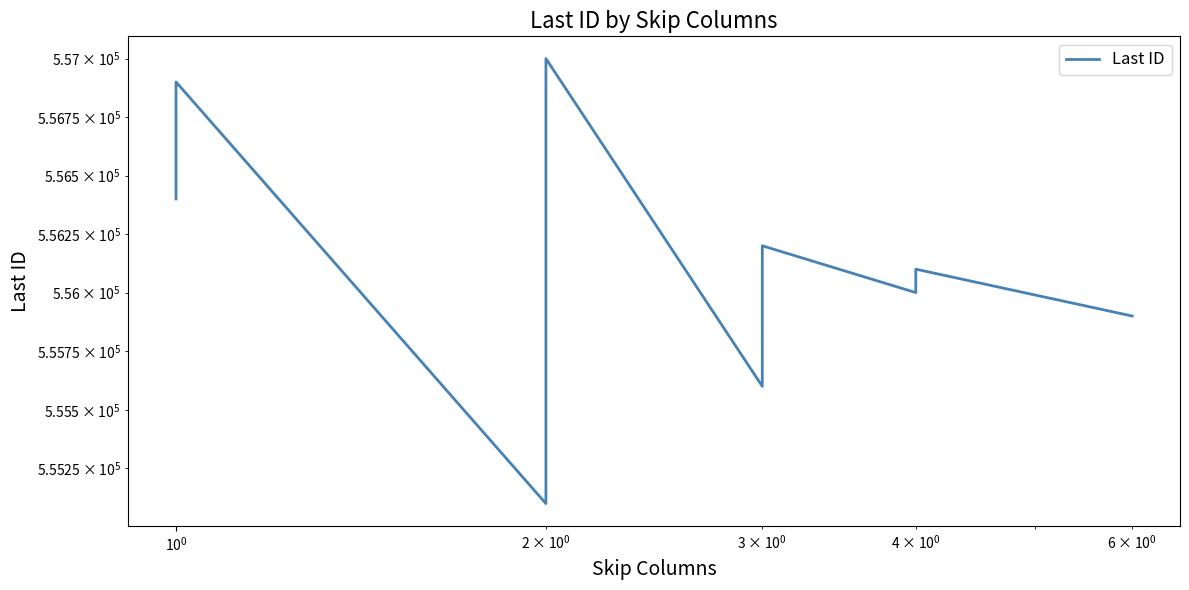

What is the value of the 20th point from the left?

555900